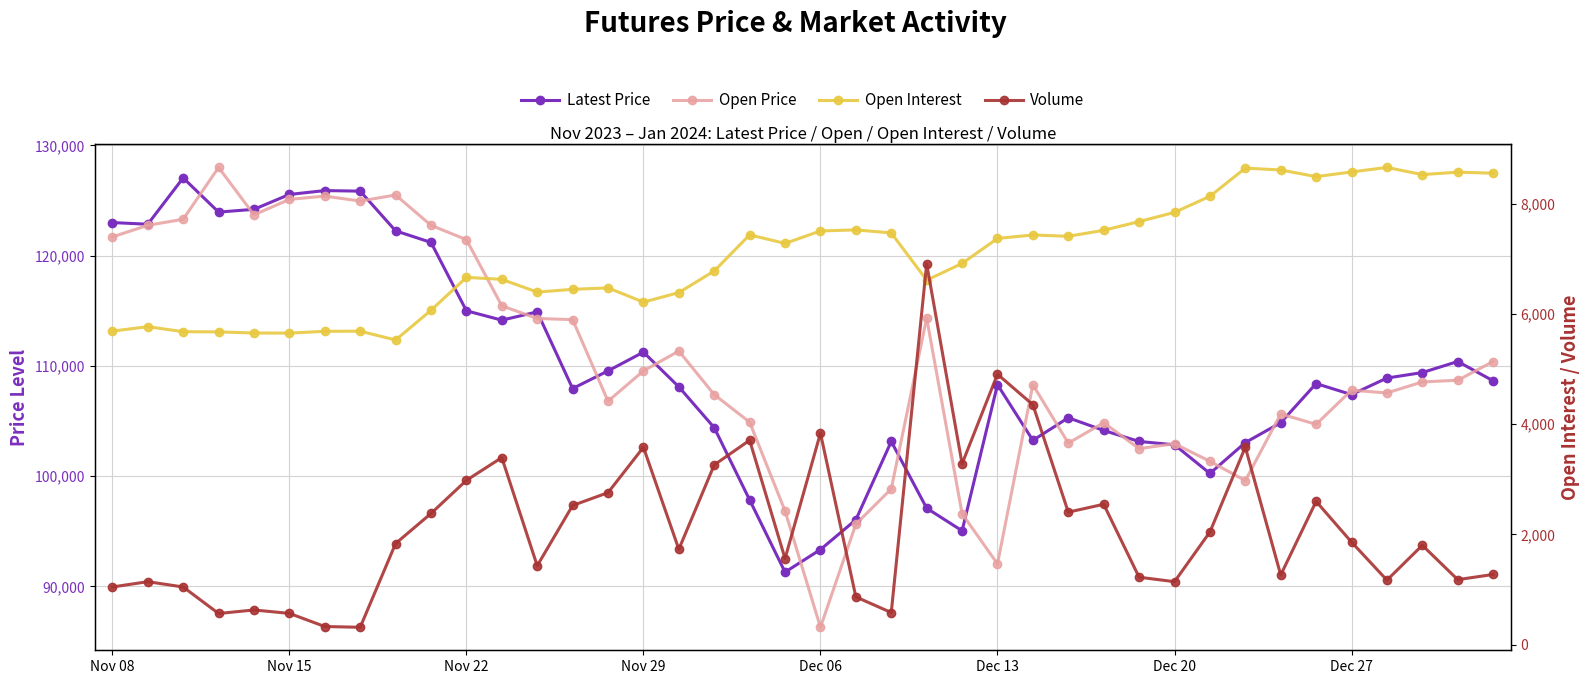

What are all the series names shown in the legend?

Latest Price, Open Price, Open Interest, Volume